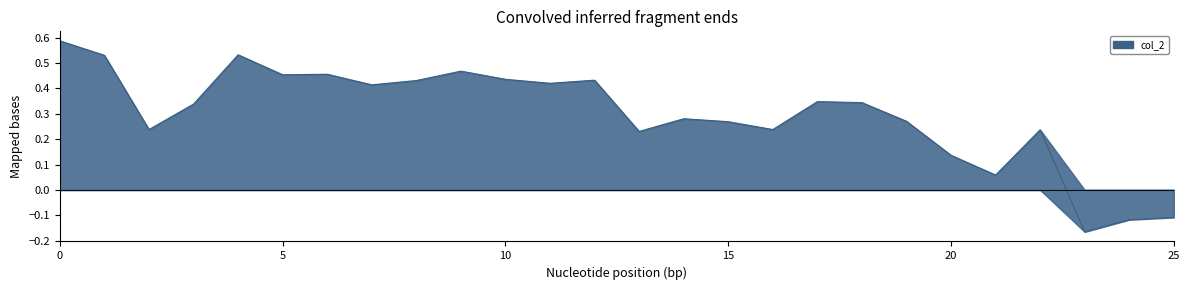

What is the difference between the values at 17 and 10?

0.1